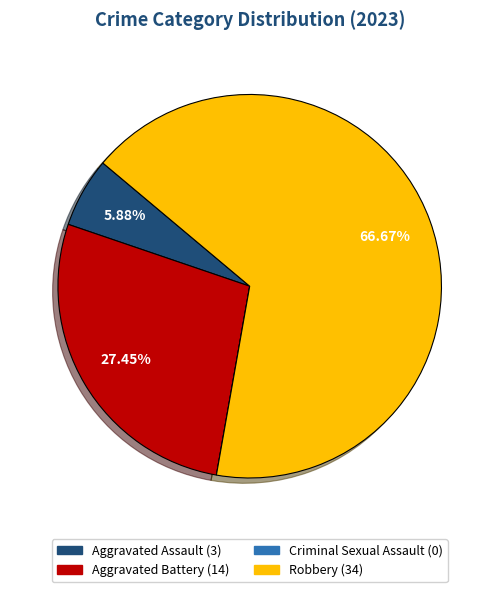

To the nearest percent, what is the combined percentage of Aggravated Assault and Robbery?

73%